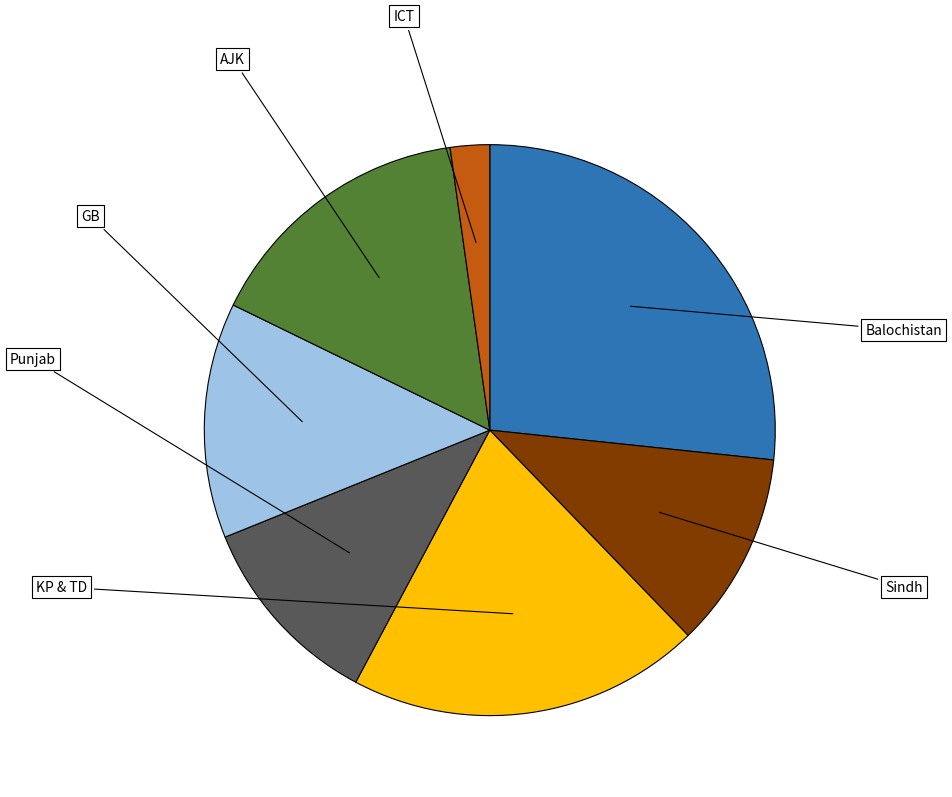

Is there a majority slice in this chart?

No